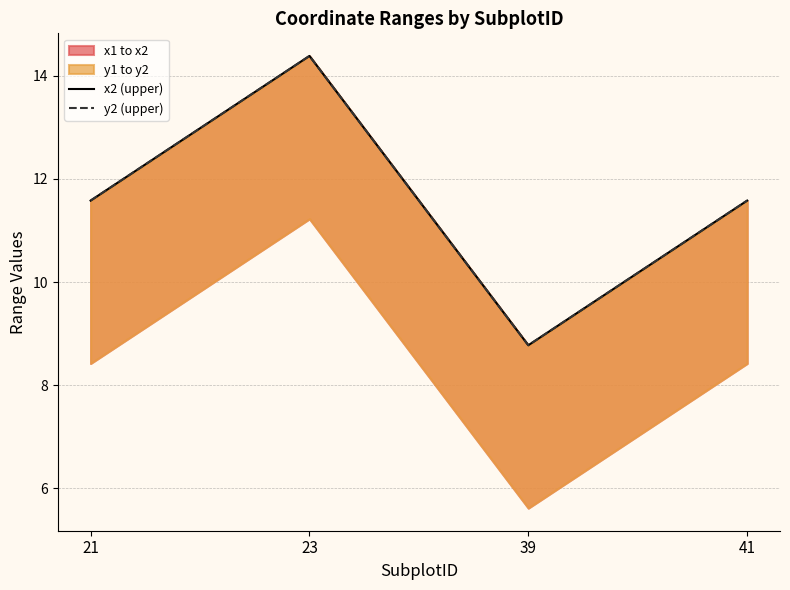

True or false: y2 (upper) and x2 (upper) cross at least once.

False